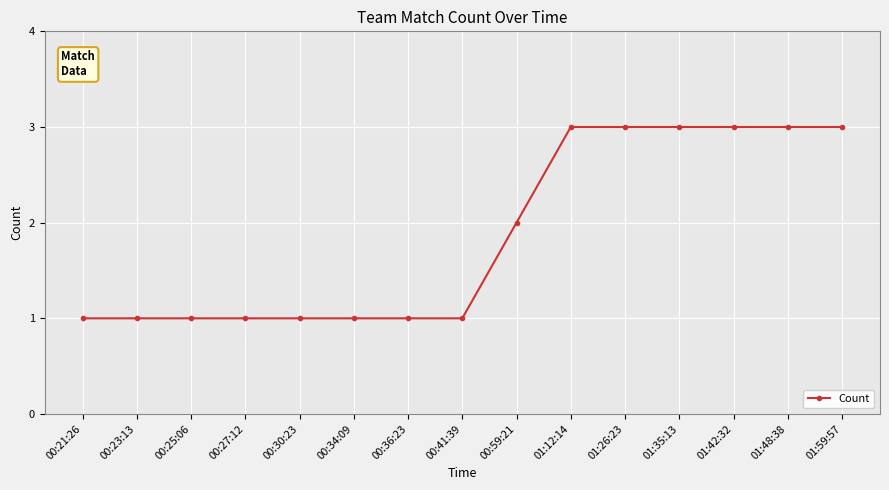

What is the value of the 5th point from the left?

1